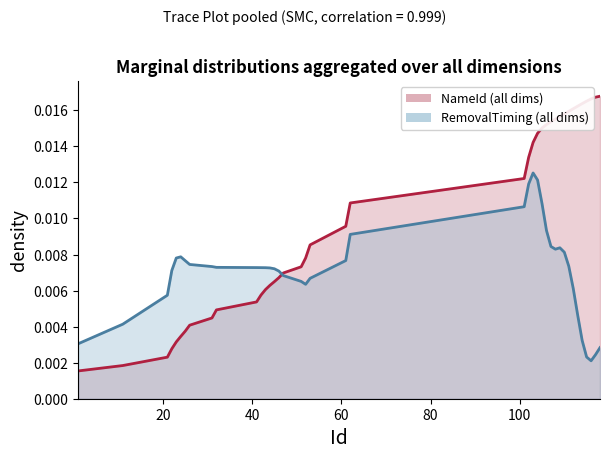

List the labels in order of value, largest first.

118, 117, 116, 115, 114, 113, 112, 111, 110, 109, 108, 107, 106, 105, 104, 103, 102, 101, 62, 61, 53, 52, 51, 47, 46, 45, 44, 43, 42, 41, 32, 31, 26, 25, 24, 23, 22, 21, 11, 1